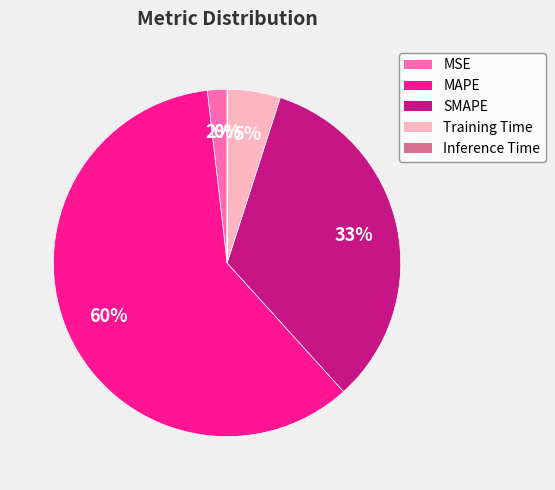

To the nearest percent, what is the combined percentage of MAPE and Training Time?

65%